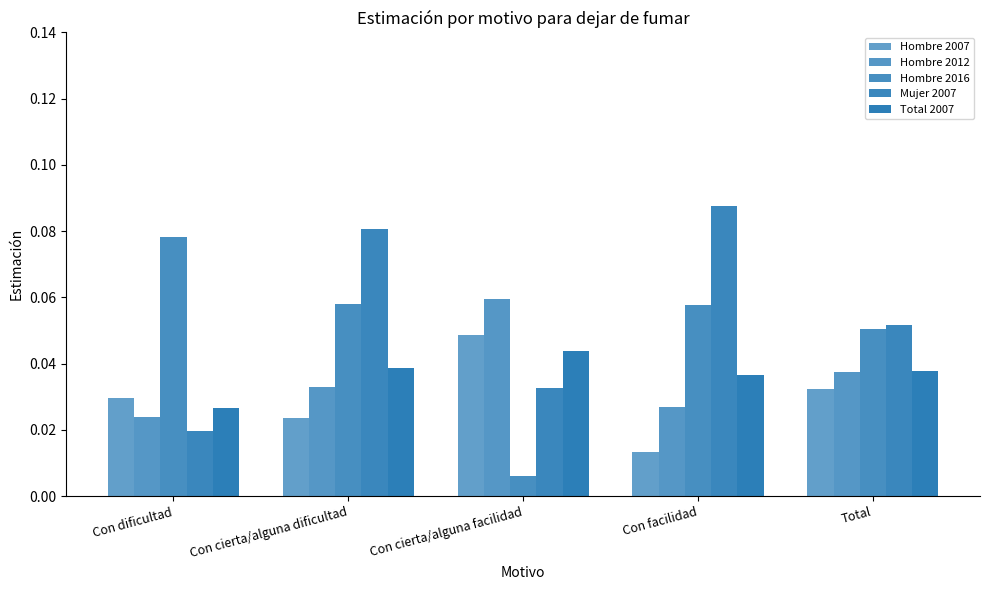

How many distinct data groups are displayed?

5